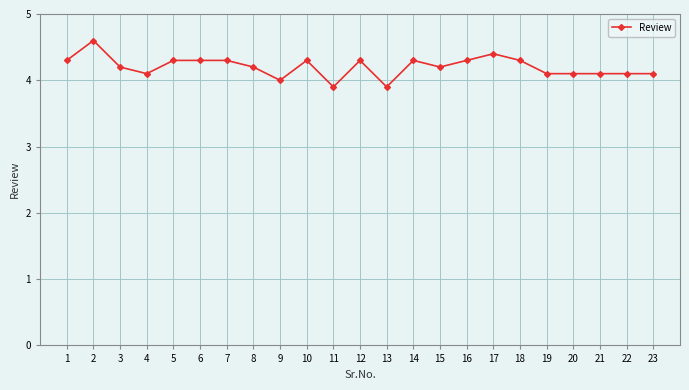

Reading right to left, transcribe all the data shown in this chart.

23=4.1	22=4.1	21=4.1	20=4.1	19=4.1	18=4.3	17=4.4	16=4.3	15=4.2	14=4.3	13=3.9	12=4.3	11=3.9	10=4.3	9=4.0	8=4.2	7=4.3	6=4.3	5=4.3	4=4.1	3=4.2	2=4.6	1=4.3